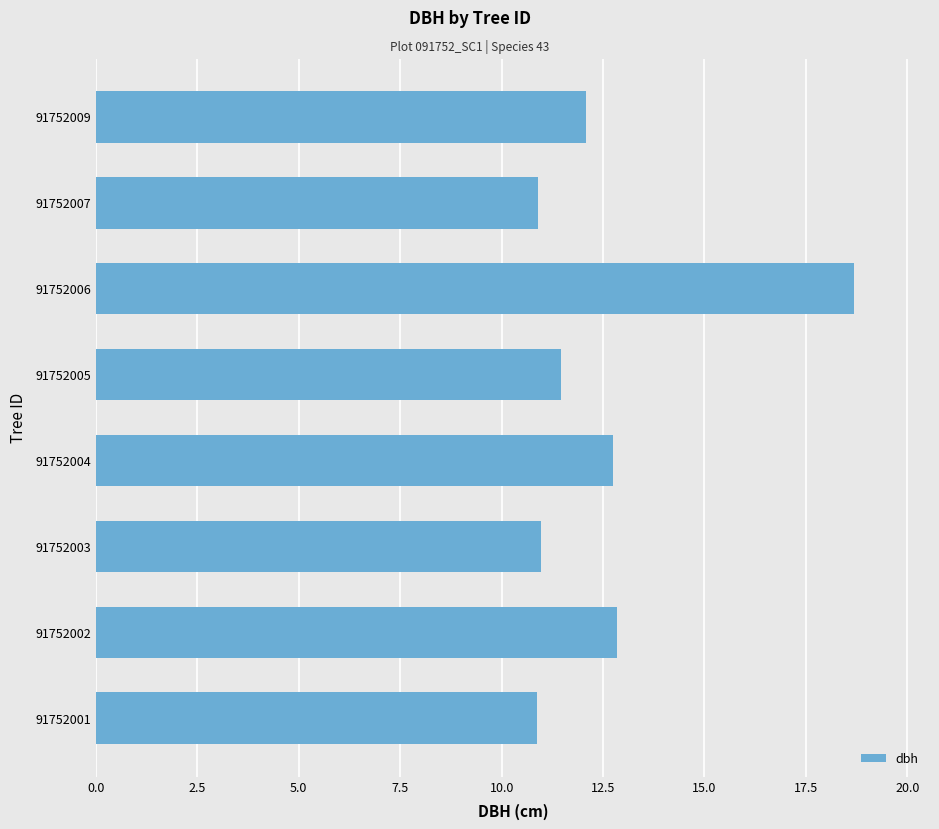

What is the minimum value shown in the chart?

10.9